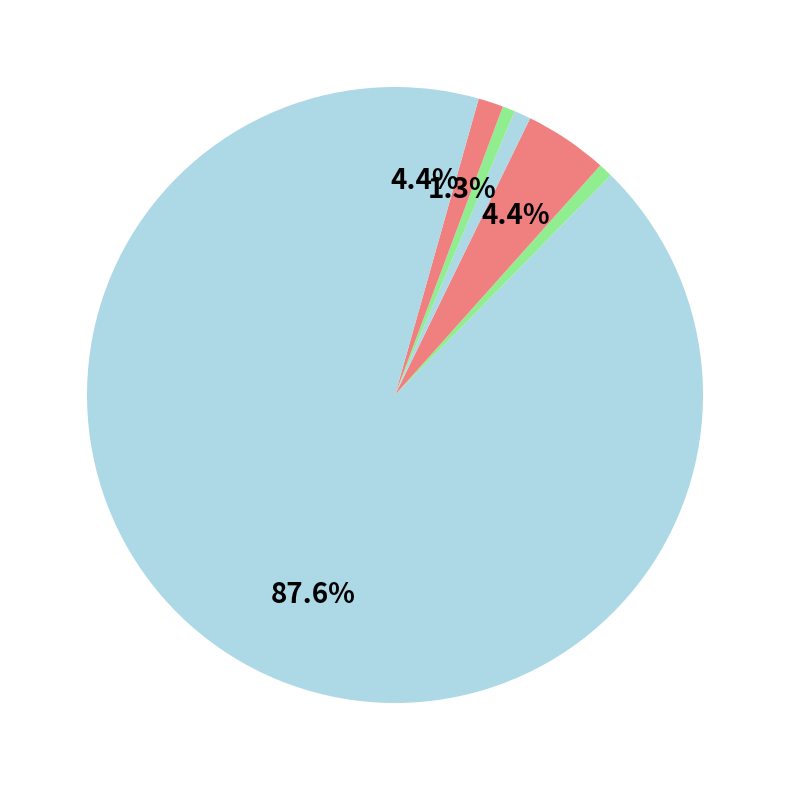

To the nearest percent, what is the difference between the largest and smallest slice percentages?

87%